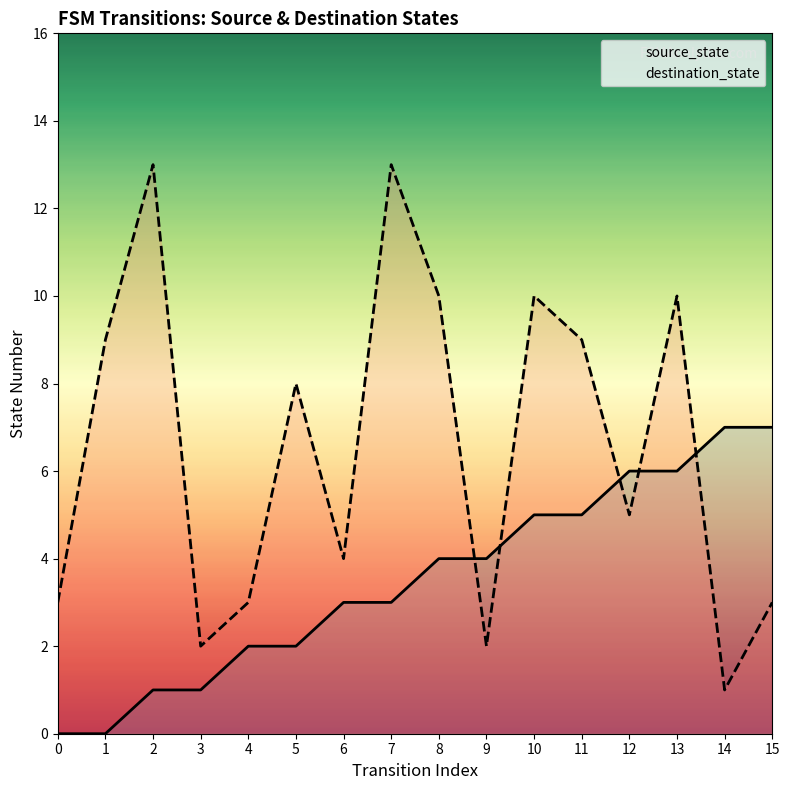

The source_state series shows 4 at 9. True or false?

True